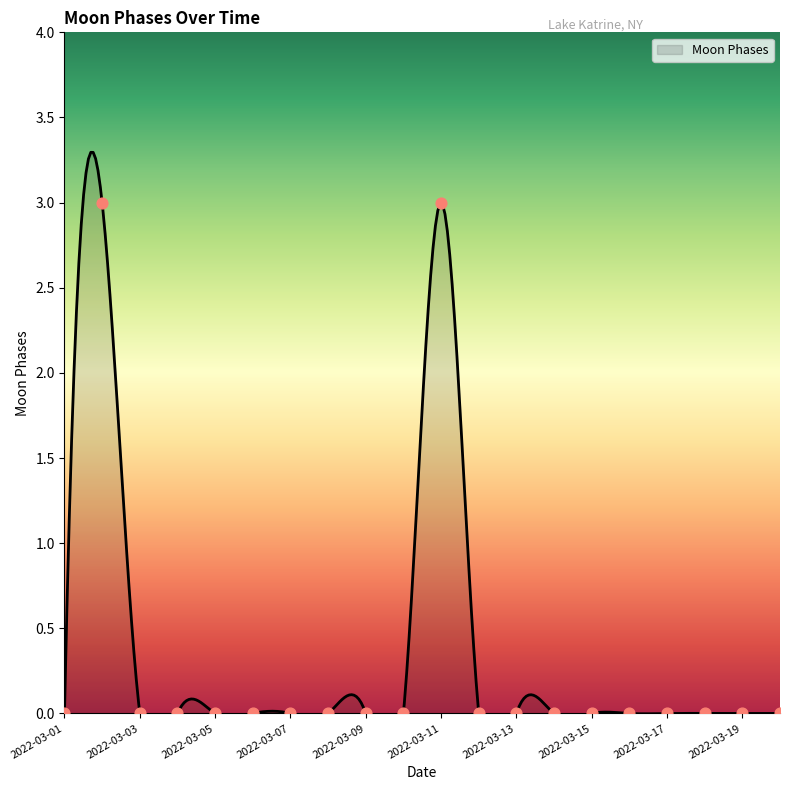

Which has a higher value, 2022-03-19 or 2022-03-15?

2022-03-19